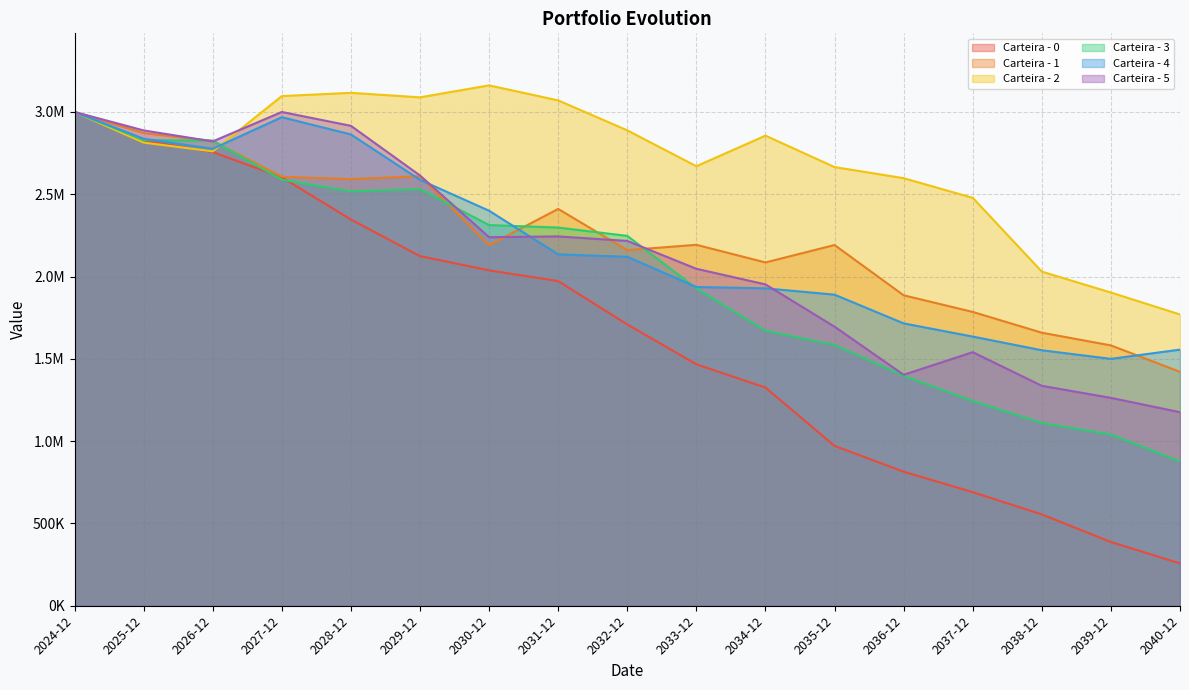

At 2029-12, list the series in order from smallest to largest.

Carteira - 0, Carteira - 3, Carteira - 4, Carteira - 1, Carteira - 5, Carteira - 2